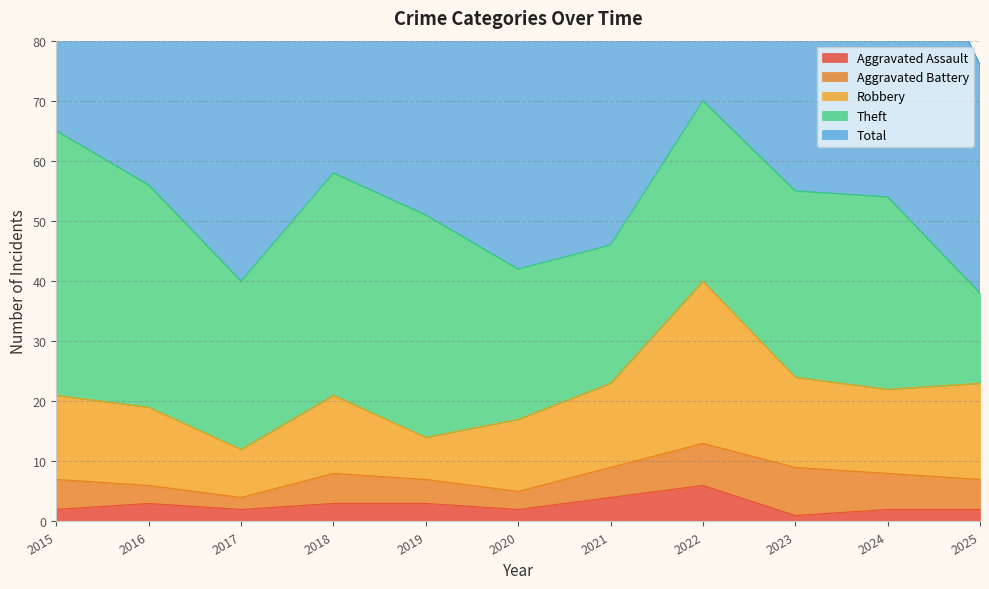

True or false: Robbery and Total intersect in this chart.

False